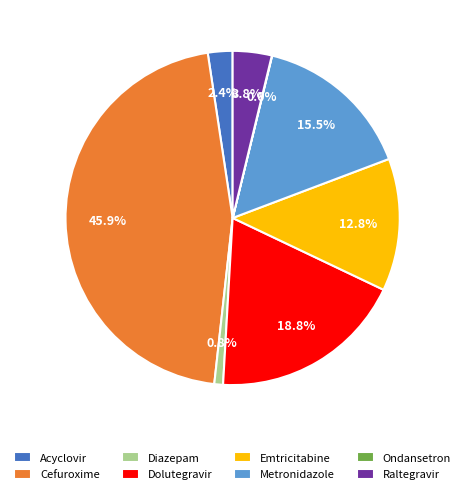

Which slice is the largest?

Cefuroxime